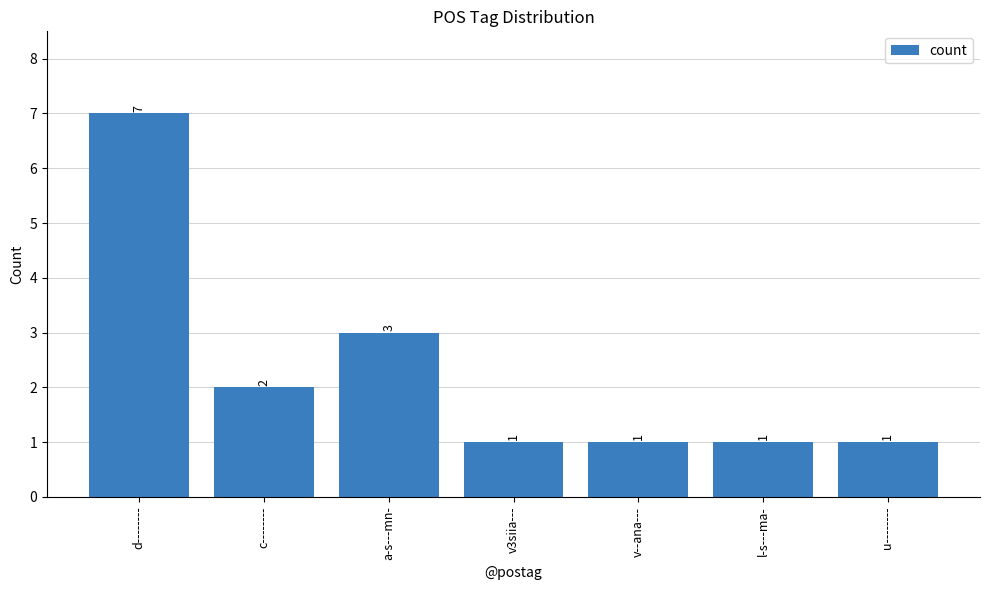

What is the label of the 7th bar from the right?

d--------